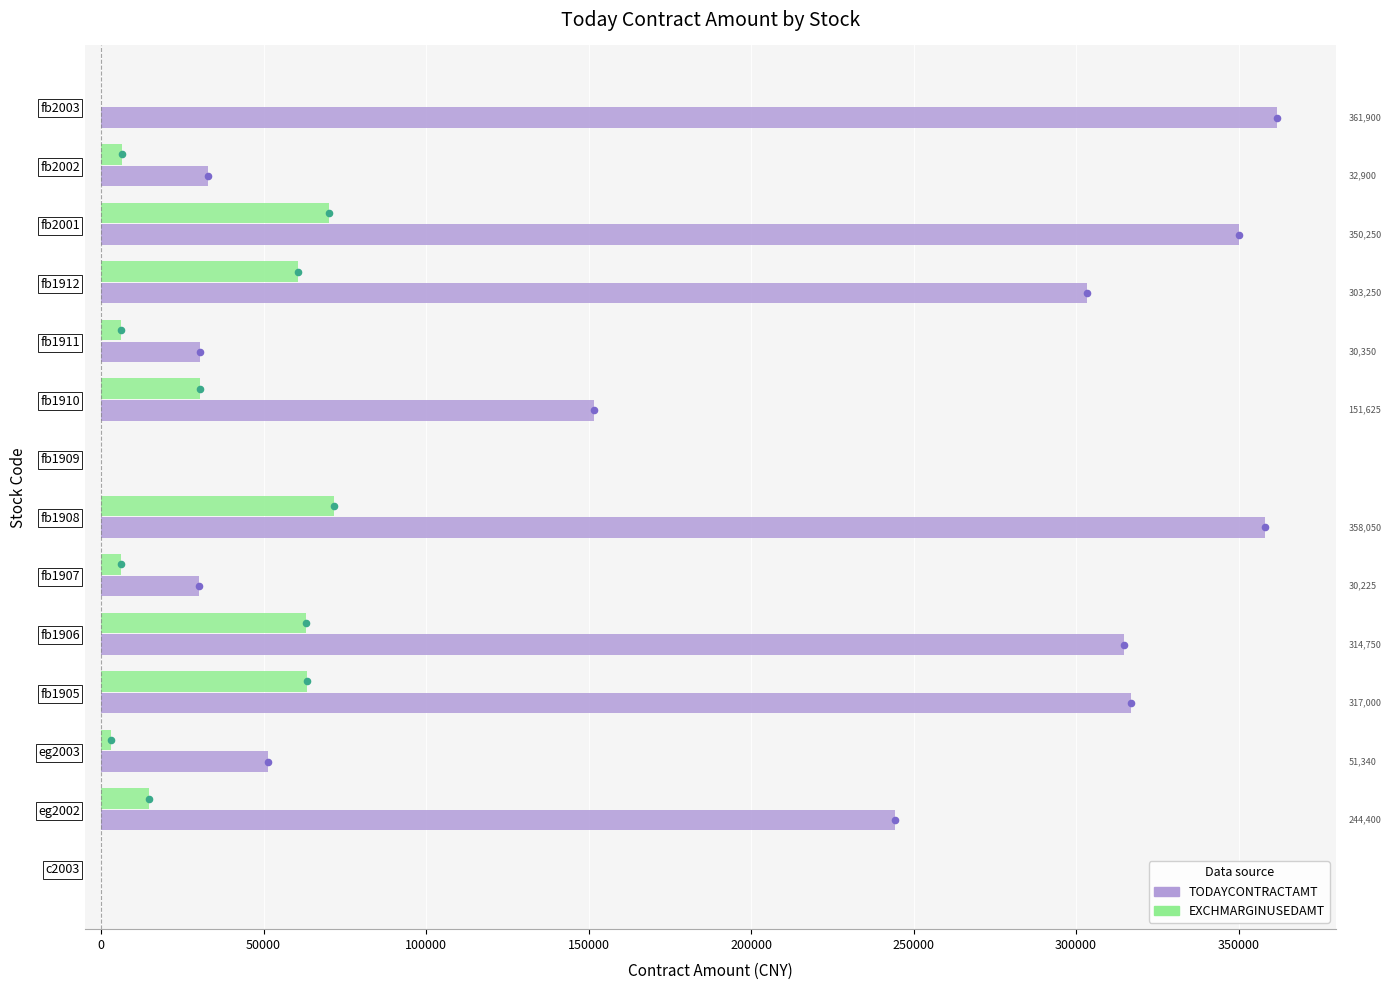

Which series has the largest total across all categories?

TODAYCONTRACTAMT